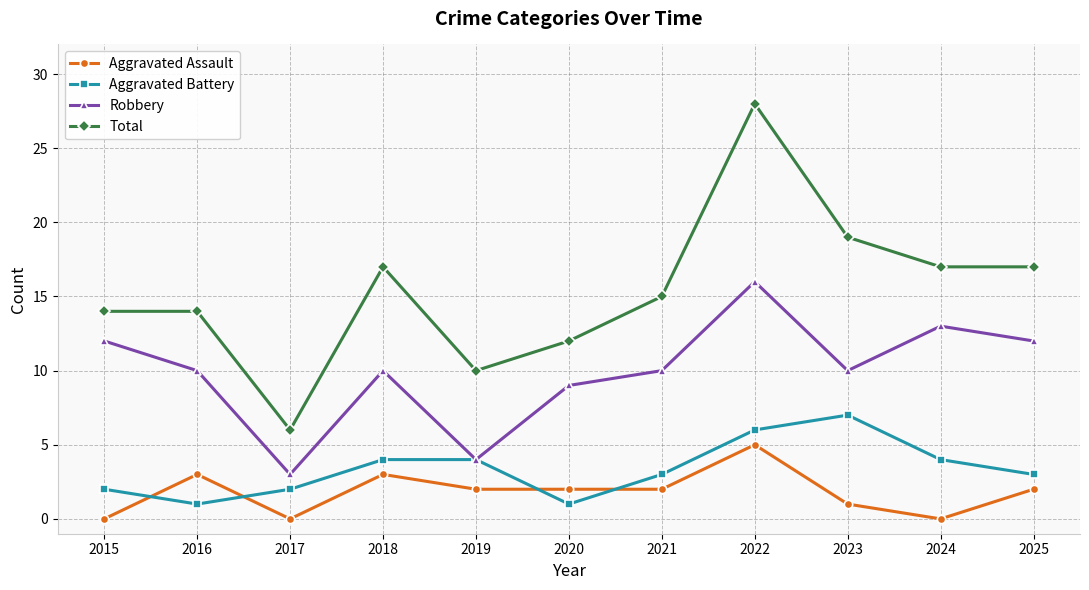

At 2015, list the series in order from smallest to largest.

Aggravated Assault, Aggravated Battery, Robbery, Total